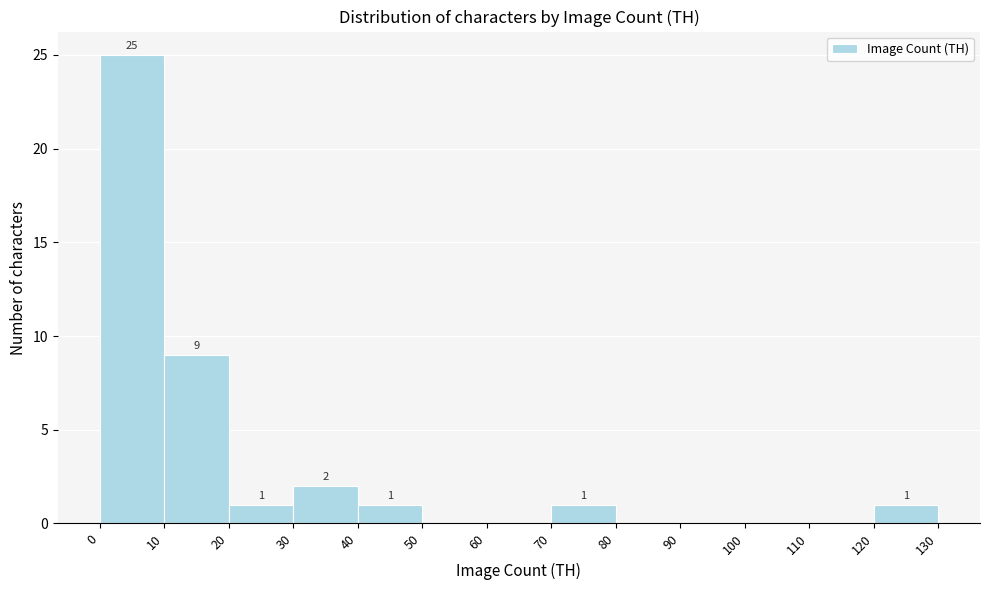

Over which range of the x-axis is the bar tallest?

0 to 10